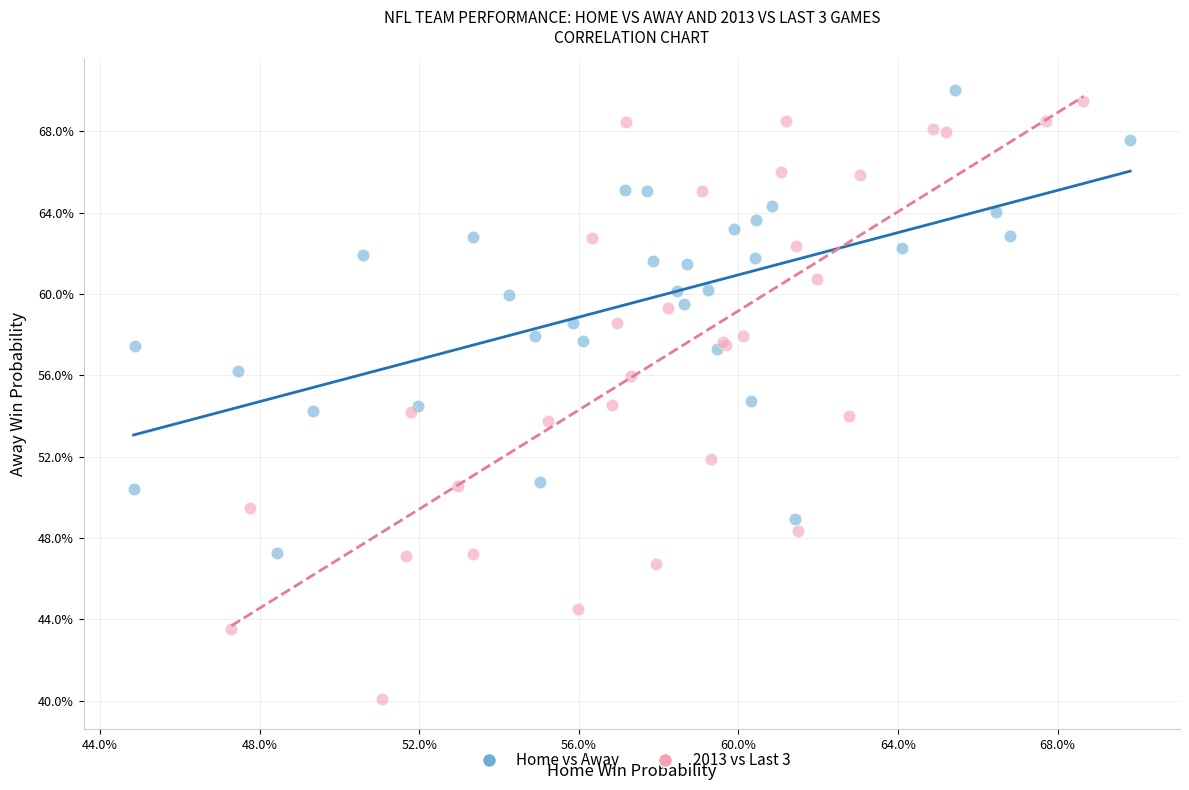

Which series reaches the minimum Y coordinate?

2013 vs Last 3